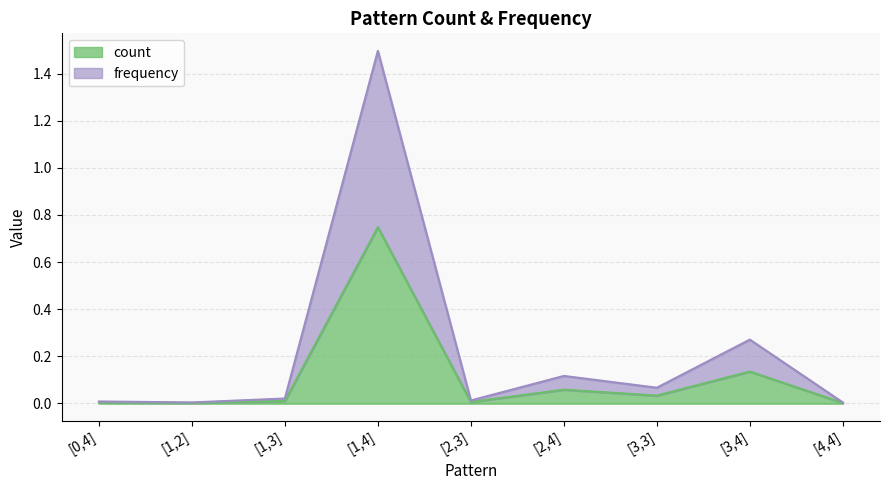

Between [2,4] and [4,4], which series saw the biggest shift?

frequency